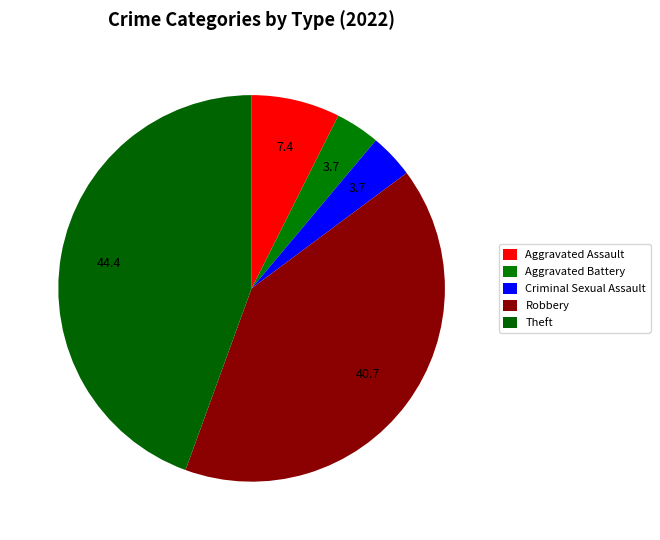

How many slices are in this pie chart?

5